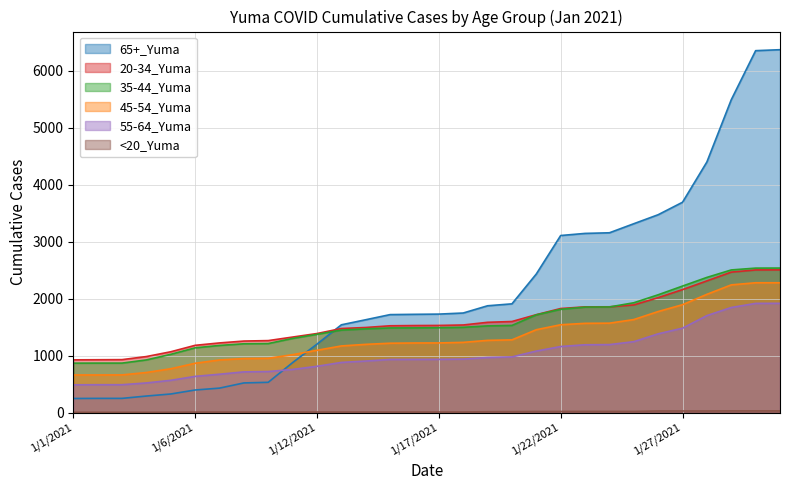

At which label is 45-54_Yuma closest to 1469?

1/21/2021